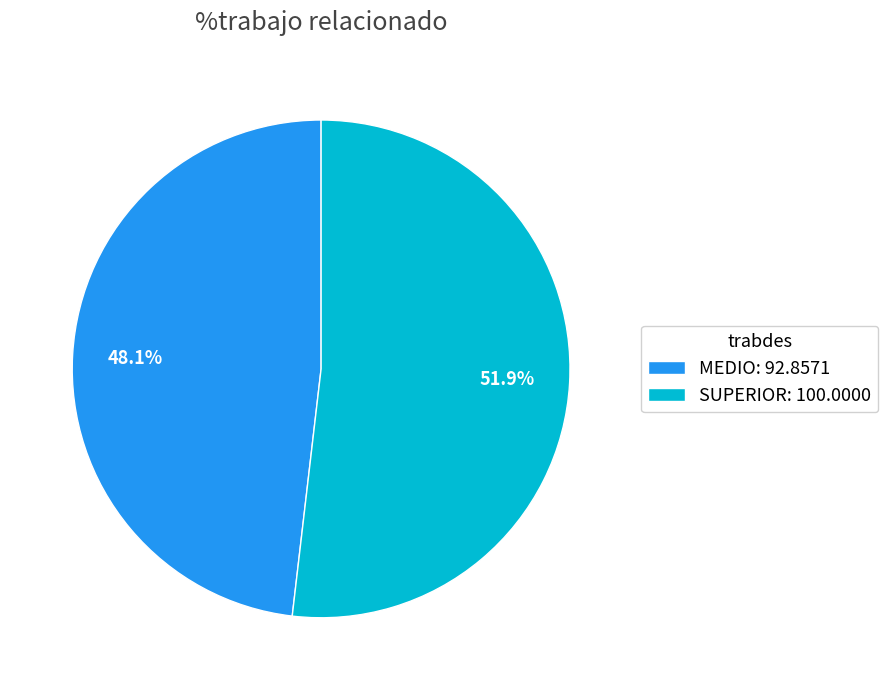

Is it true that MEDIO is 55% of the pie?

False